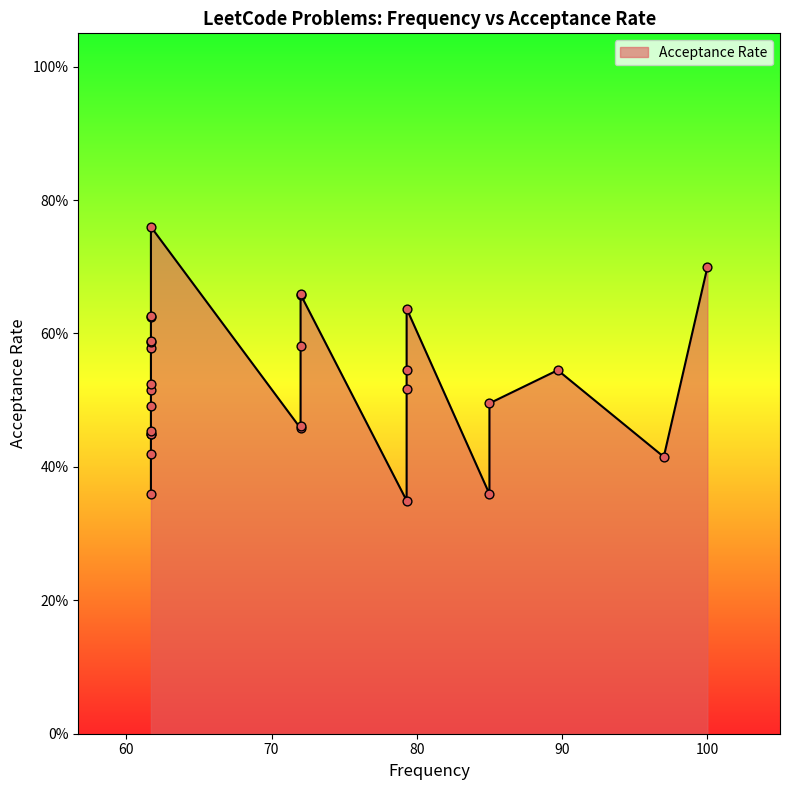

What is the change in value from 72.0 to 61.7?

-0.3